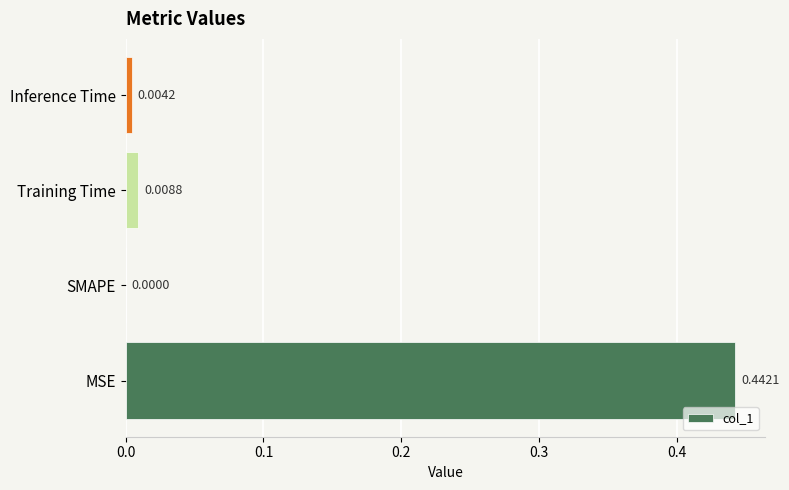

Between MSE and Training Time, which is larger?

MSE